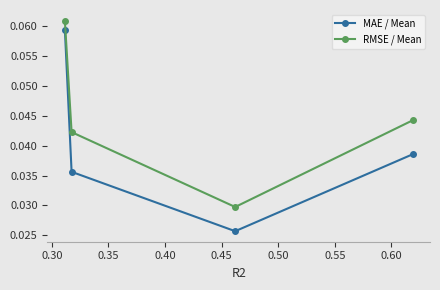

Rank the series by their average value, from highest to lowest.

RMSE / Mean, MAE / Mean